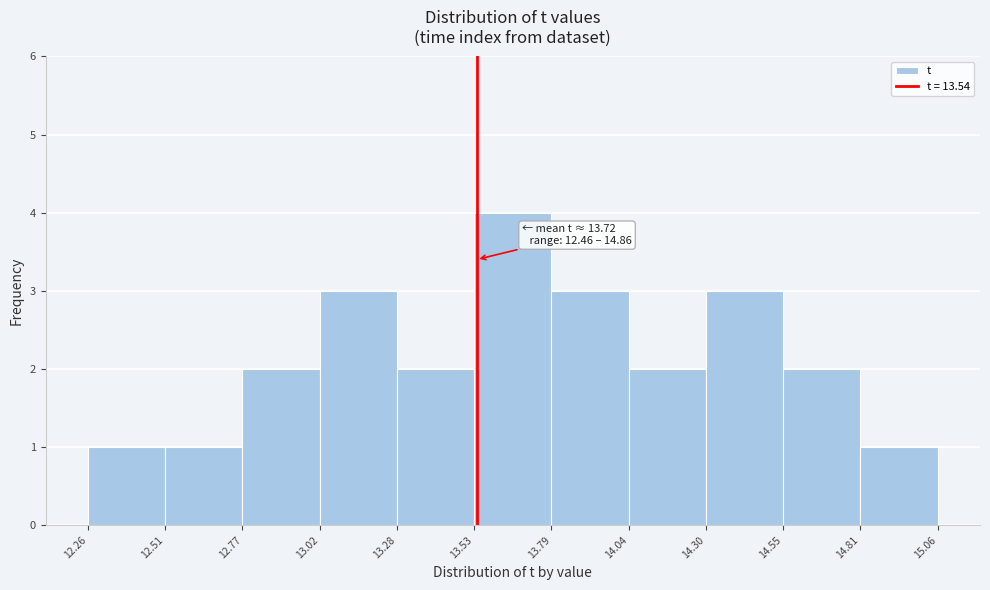

Which range on the x-axis has the tallest bar?

13.53 to 13.79